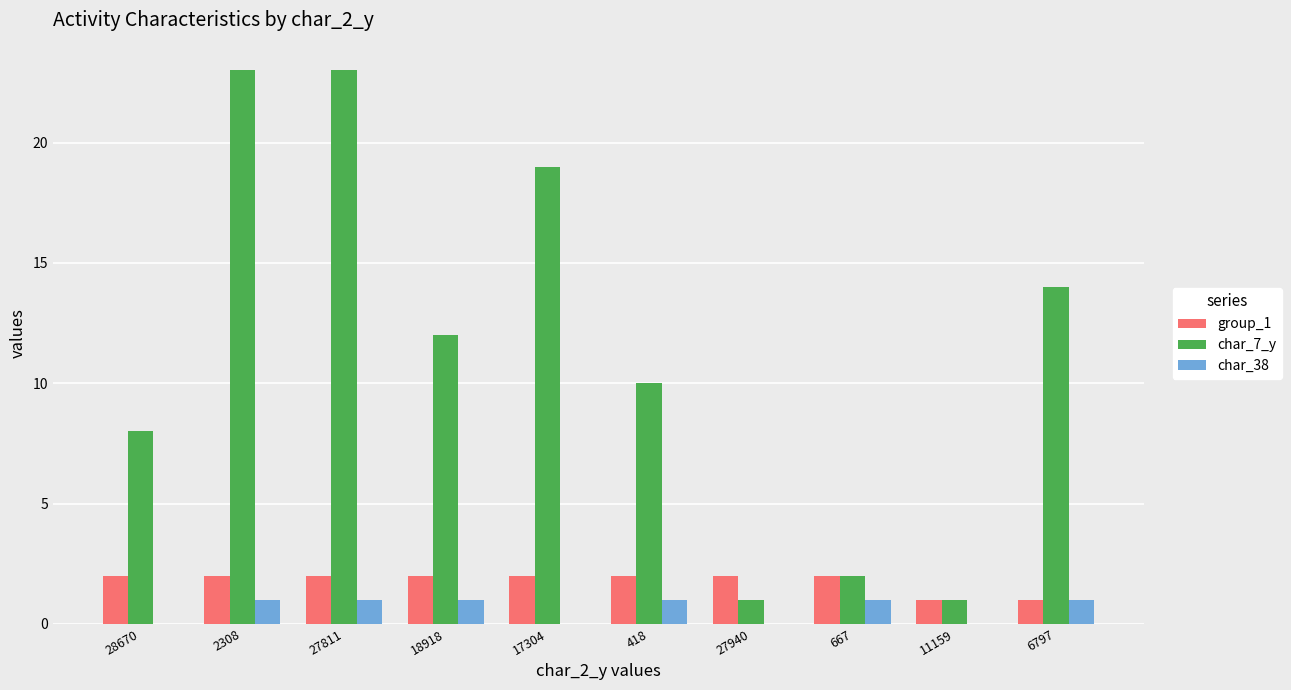

Reading left to right, list all the values displayed in this chart.

group_1: 28670=2	2308=2	27811=2	18918=2	17304=2	418=2	27940=2	667=2	11159=1	6797=1
char_7_y: 28670=8	2308=23	27811=23	18918=12	17304=19	418=10	27940=1	667=2	11159=1	6797=14
char_38: 28670=0	2308=1	27811=1	18918=1	17304=0	418=1	27940=0	667=1	11159=0	6797=1